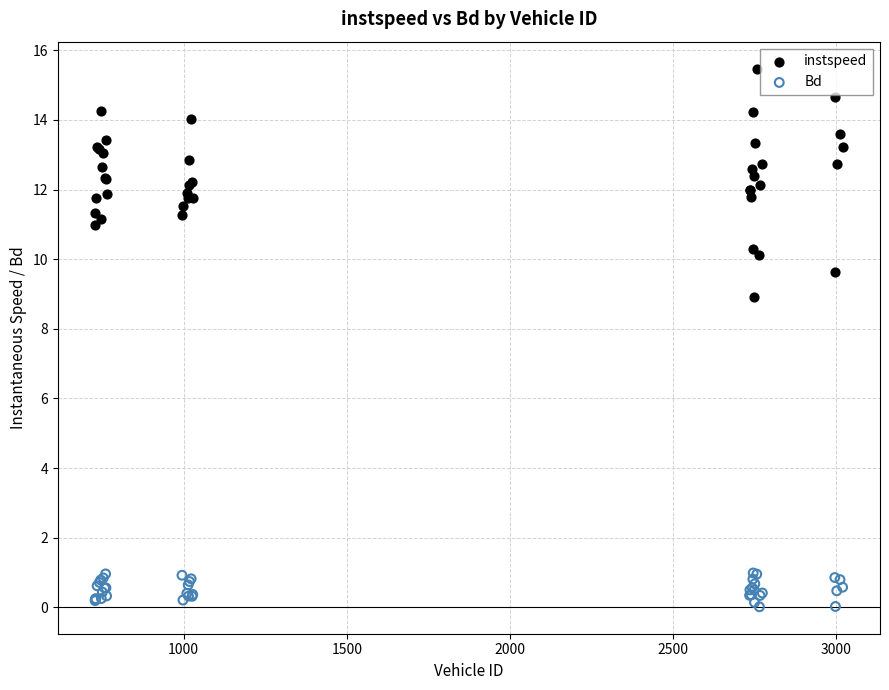

Across all series, what Y value is closest to 7?

8.9